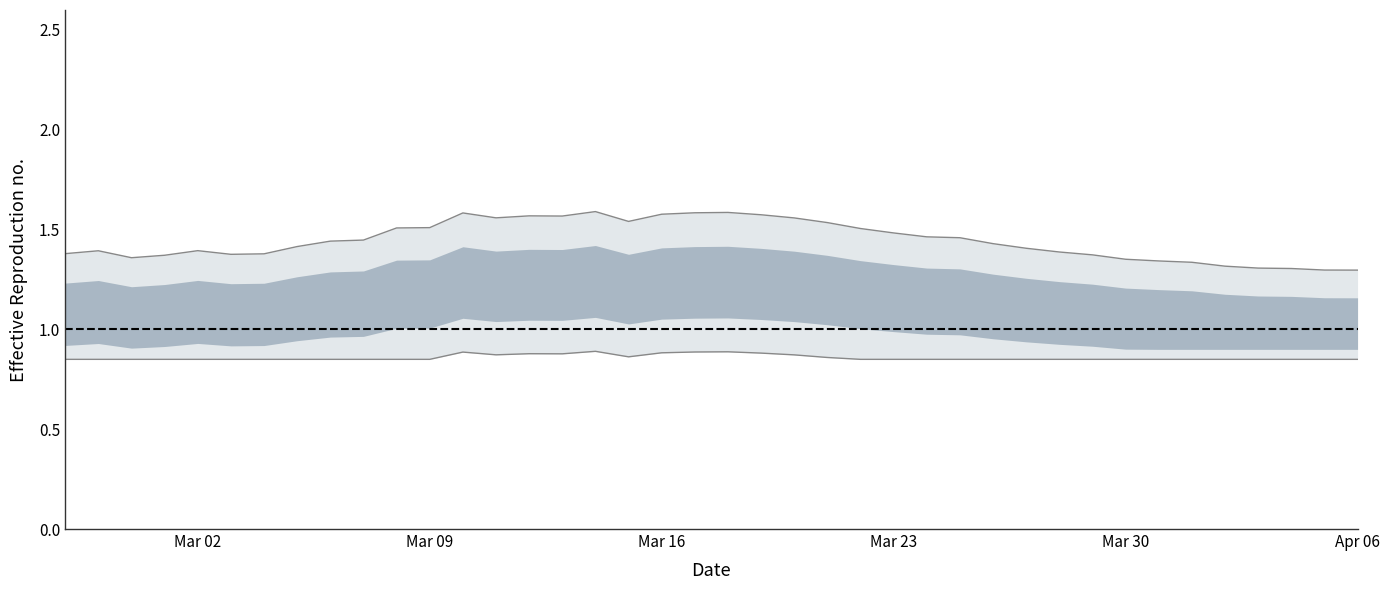

At which label is lower bound closest to 0?

Mar 02